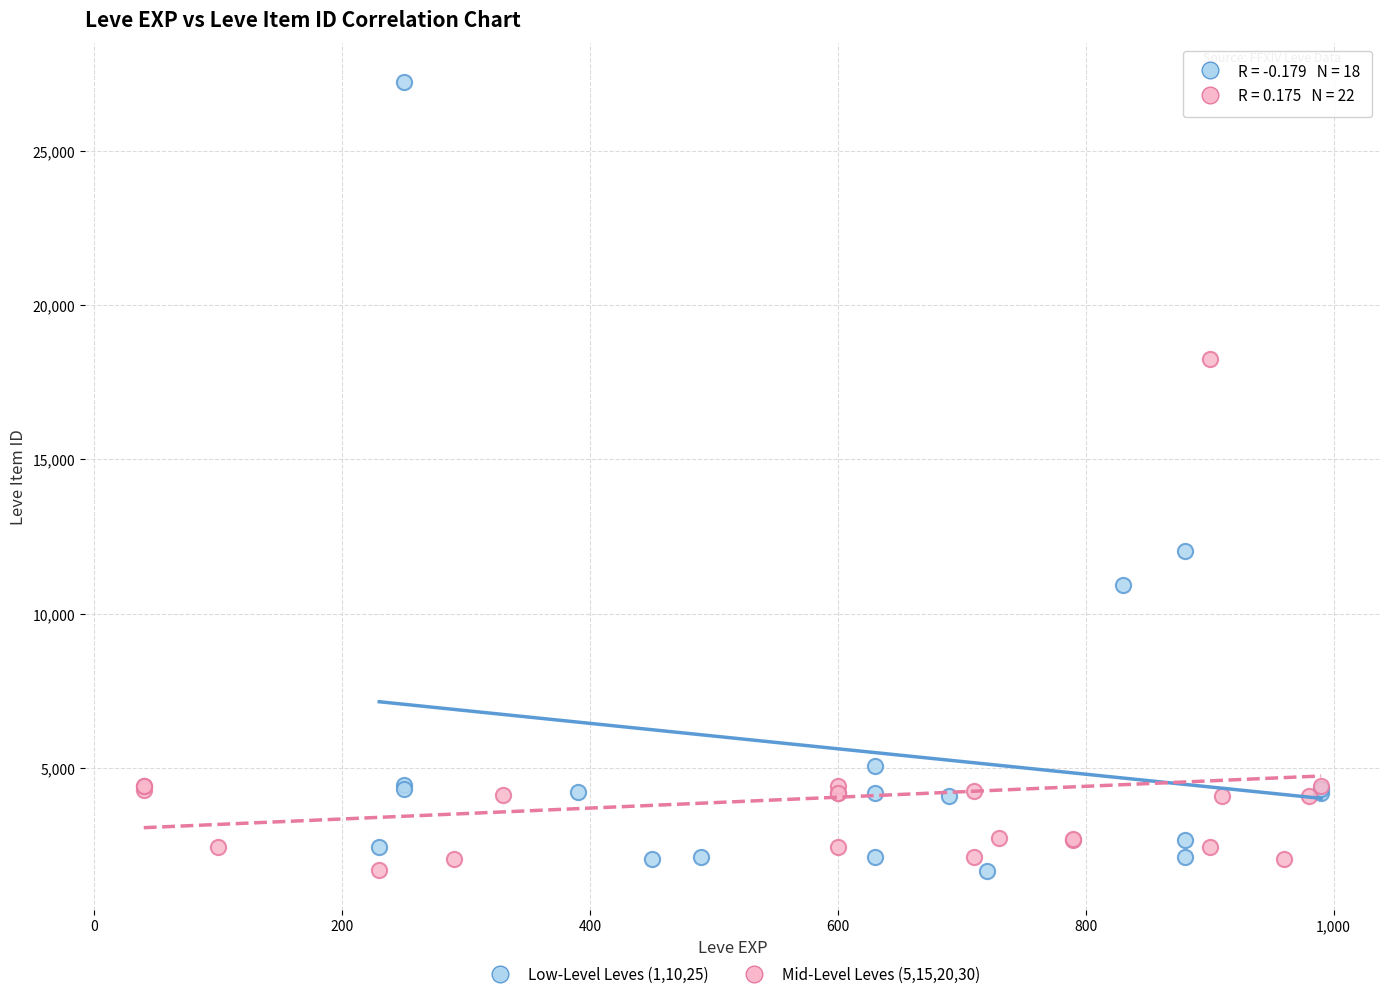

Which series has the widest spread of Y values?

Low-Level Leves (1,10,25)